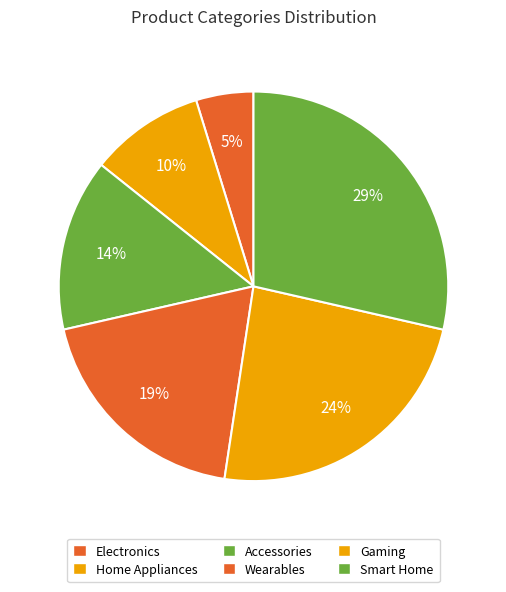

How many segments does this pie chart have?

6